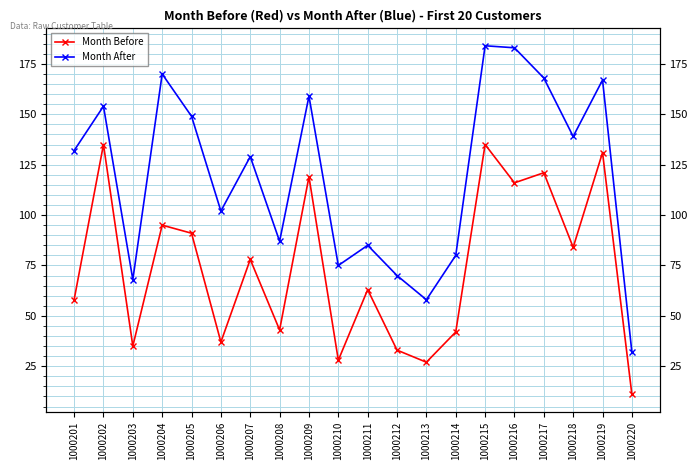

How many lines are shown in the chart?

2